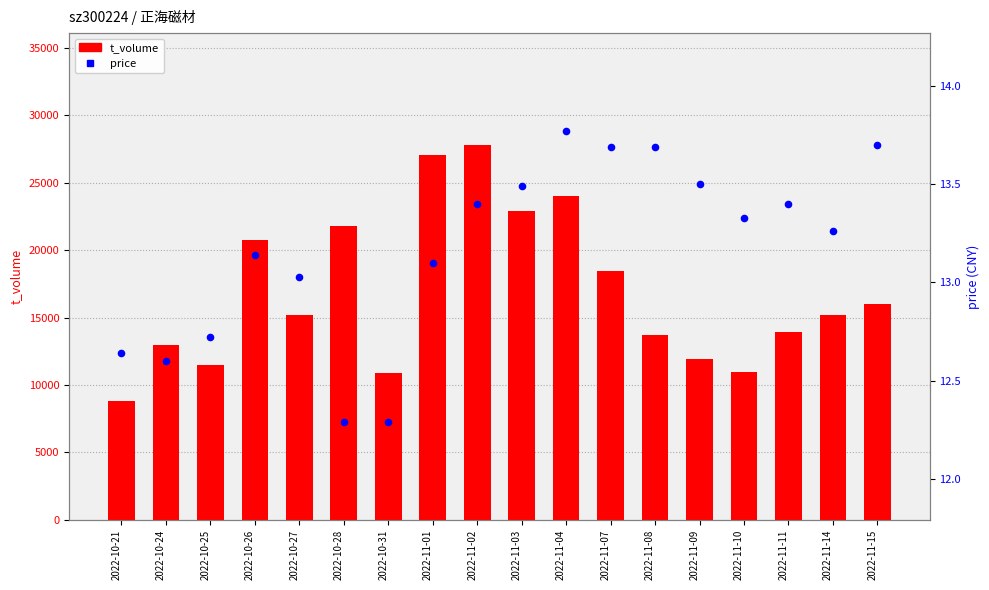

At which category is the sum across all series the highest?

2022-11-02